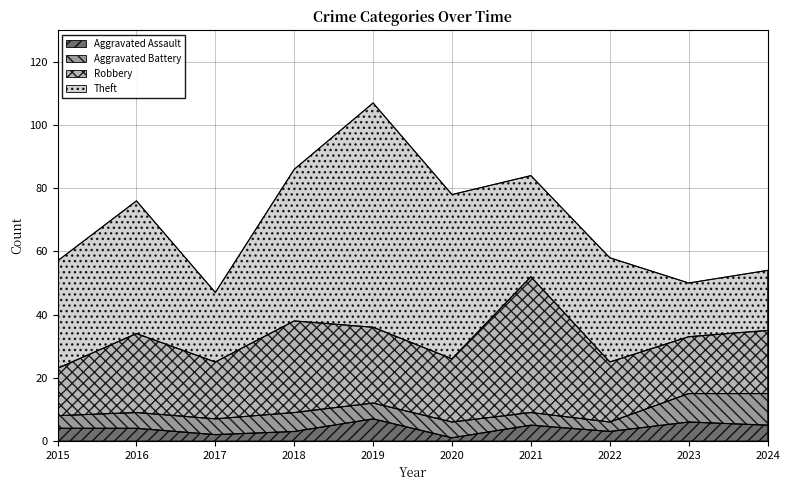

Which series has the largest range (max minus min)?

Theft